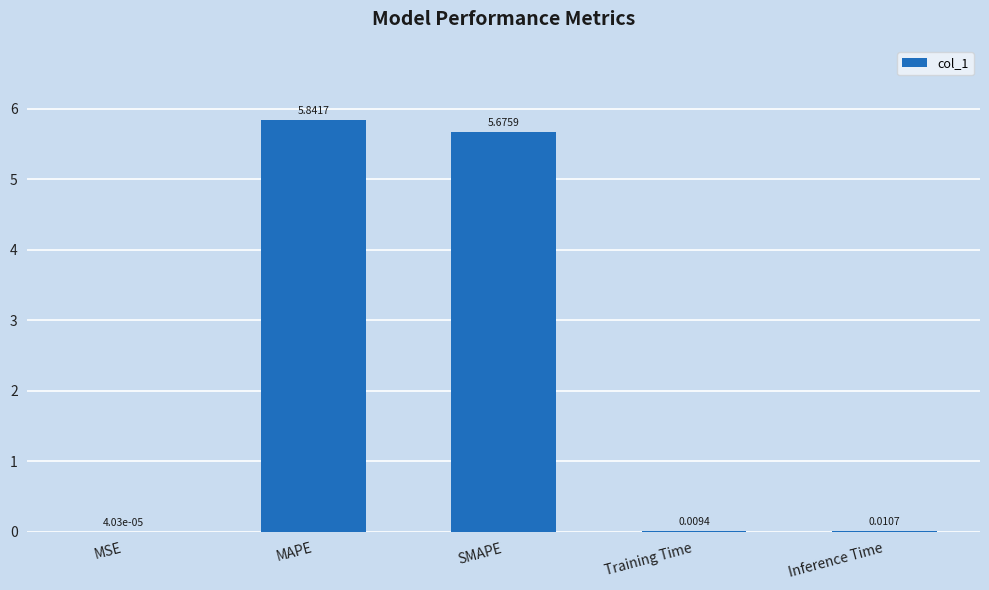

What is the ratio of the value at MAPE to the value at SMAPE?

1.0